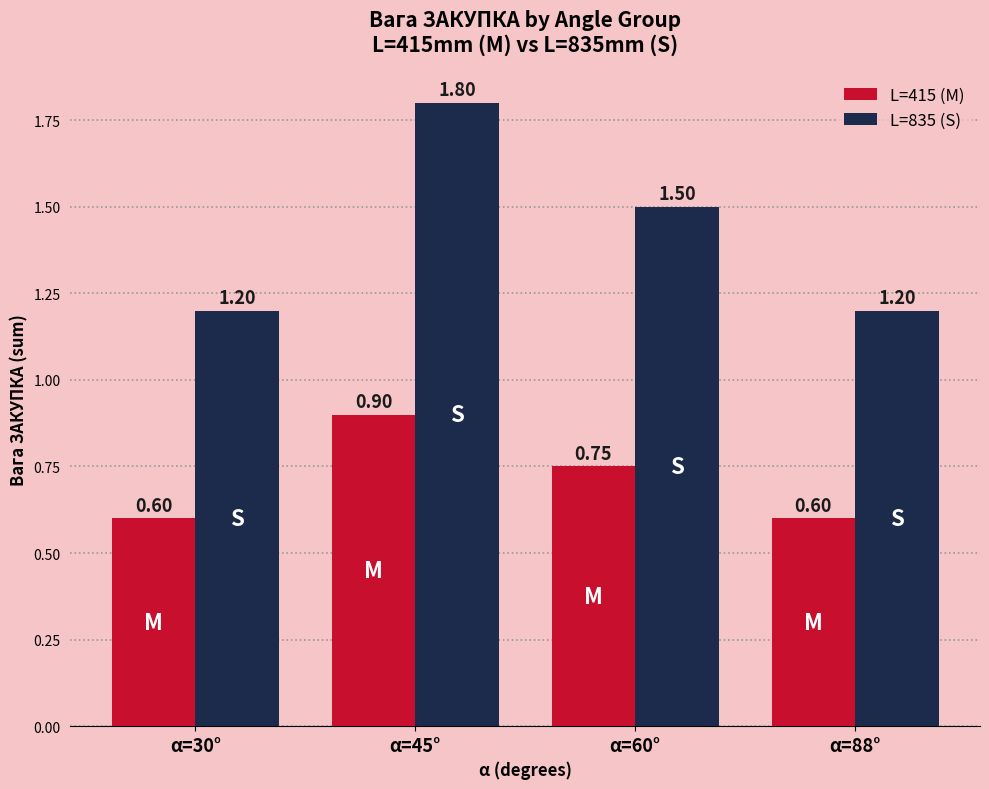

Is it true that L=835 (S) equals 2.1 at α=88°?

False